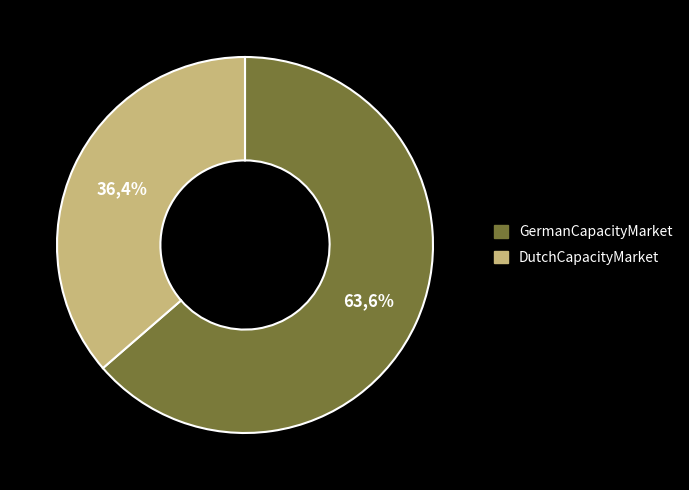

To the nearest percent, what is the difference between the largest and smallest slice percentages?

27%